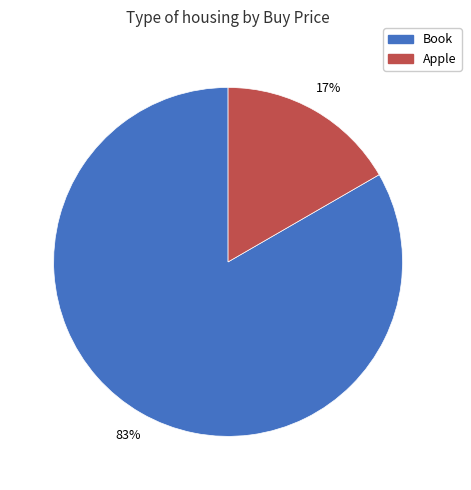

How many segments does this pie chart have?

2